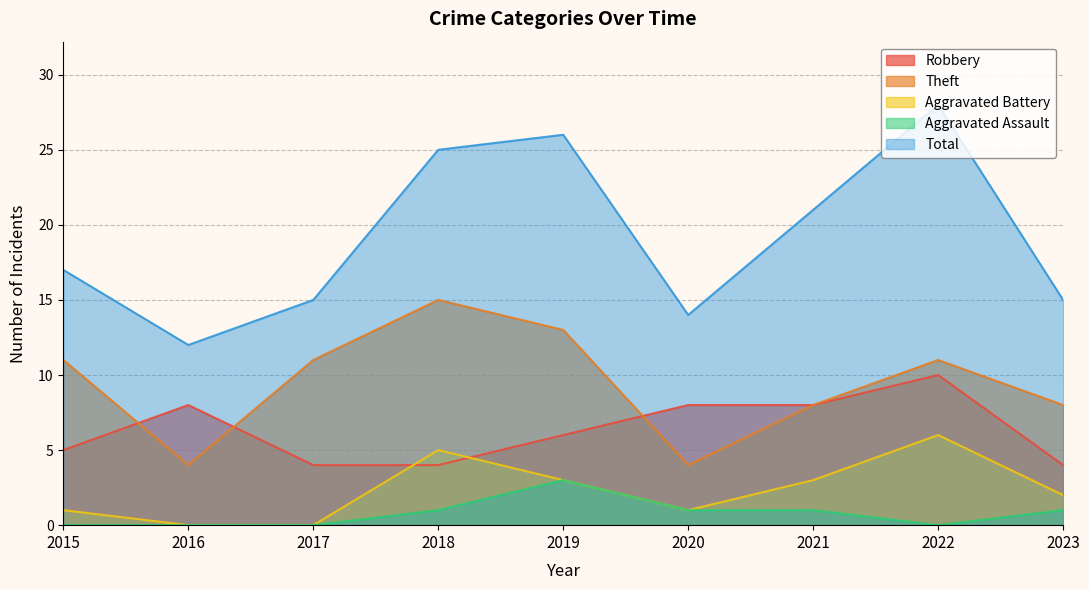

What is the difference between the Aggravated Battery values at 2017 and 2018?

5